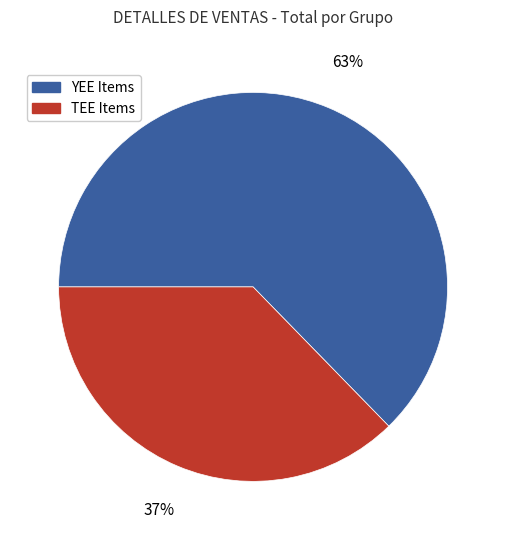

Is it true that TEE Items is 37% of the pie?

True